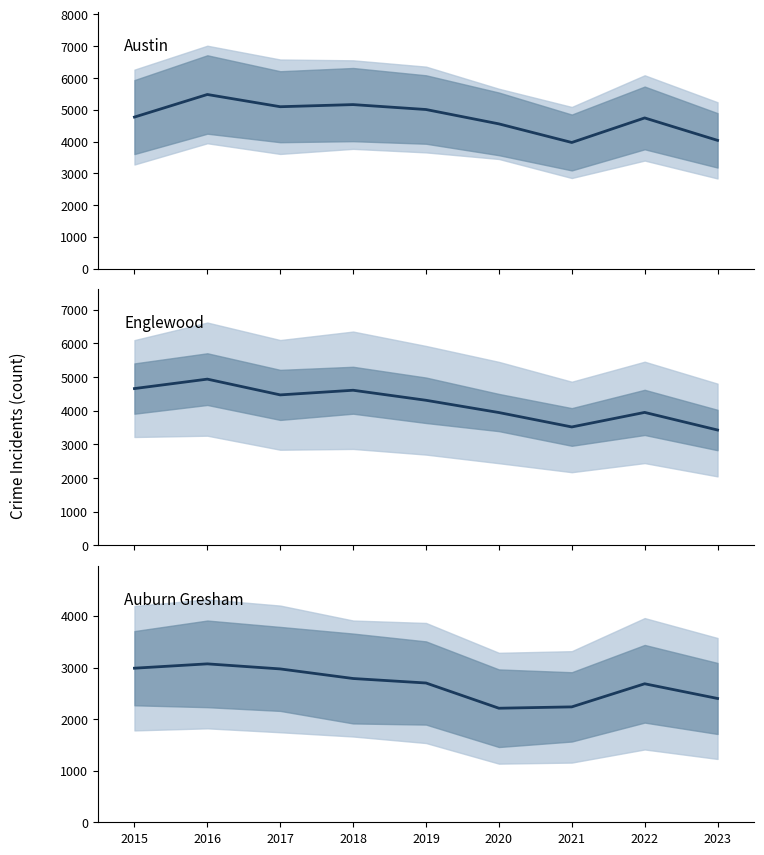

Which series changed the most between 2018 and 2021?

Austin